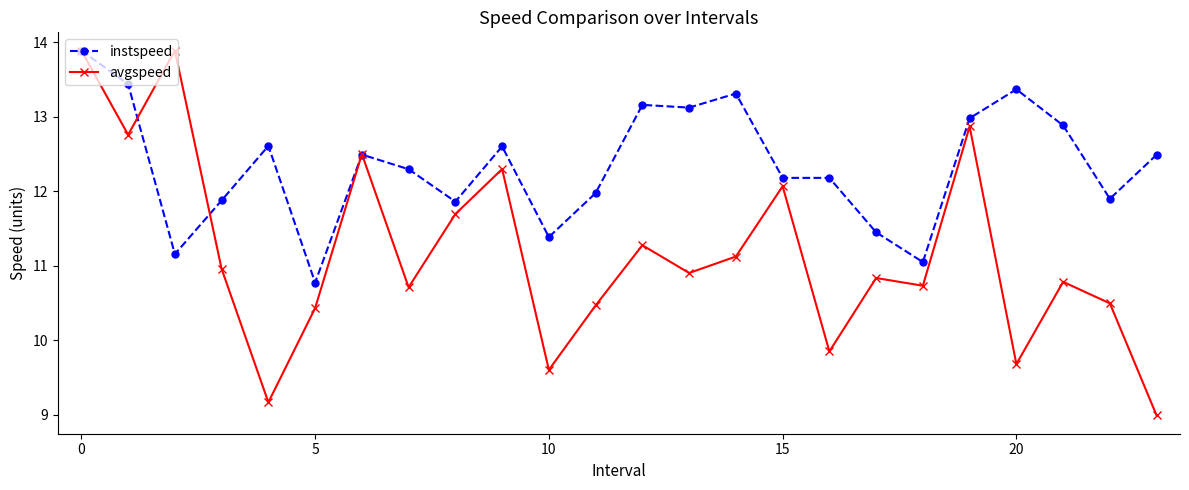

True or false: avgspeed has more than 2 points higher than both neighbors.

True